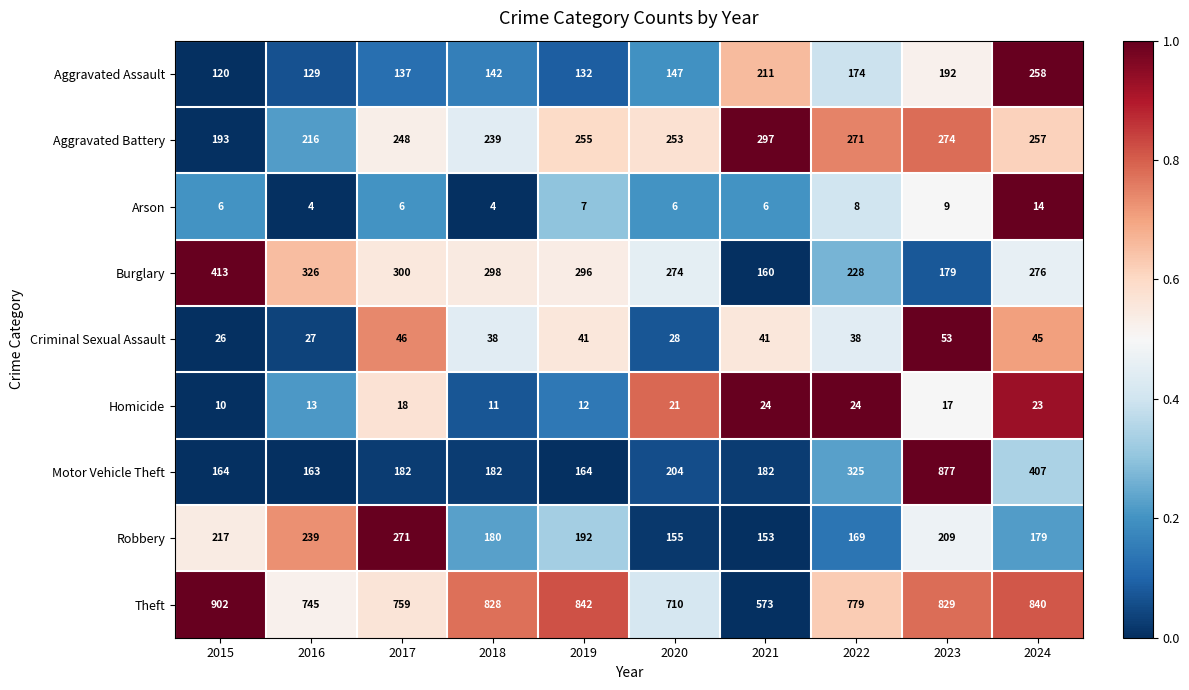

Which series changed the most between 2015 and 2016?

Theft